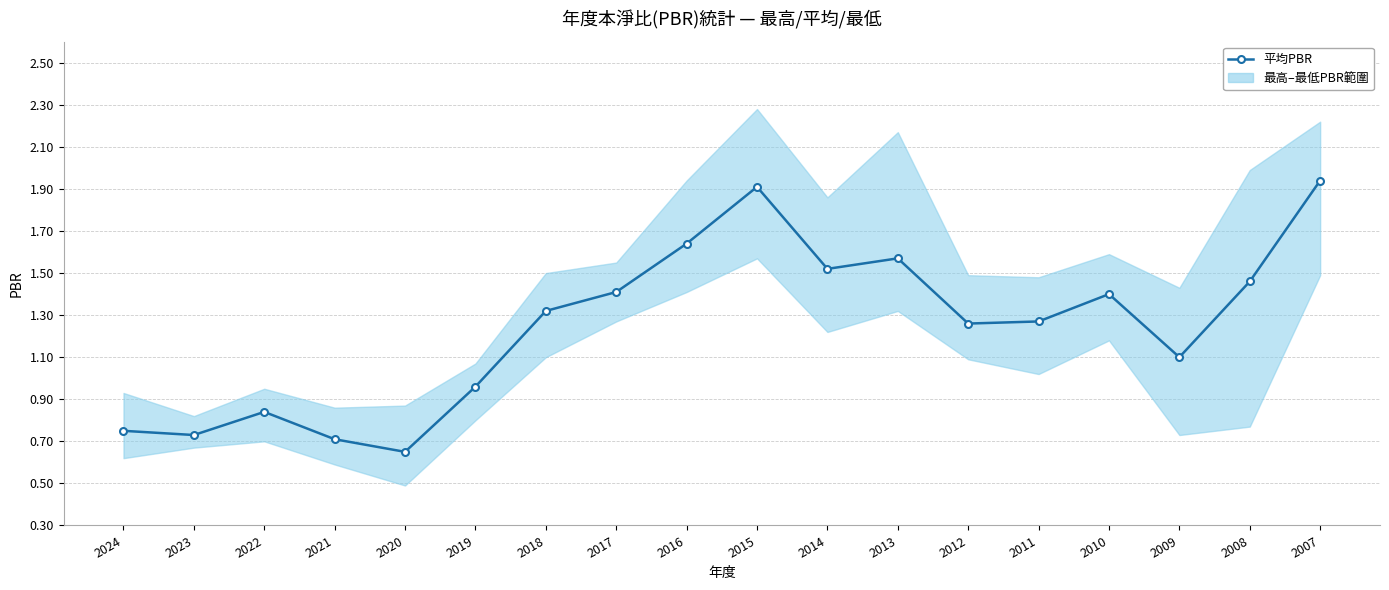

Between 2016 and 2015, which is larger?

2015